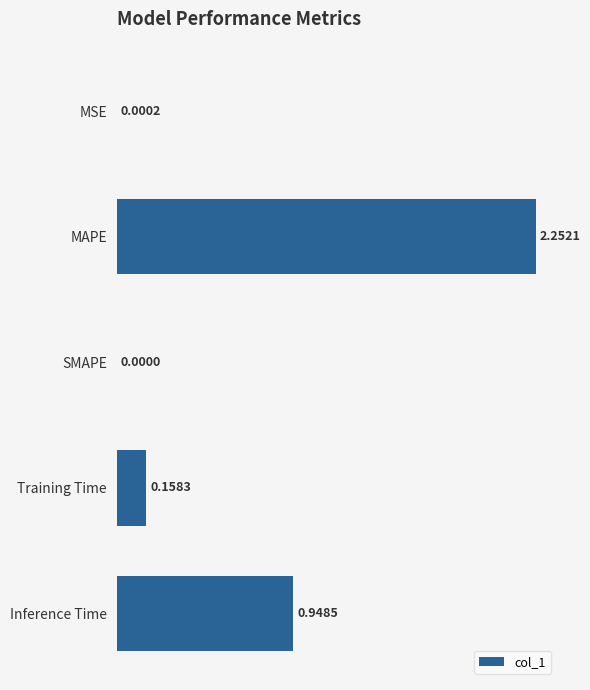

Which label corresponds to the largest value in the chart?

MAPE